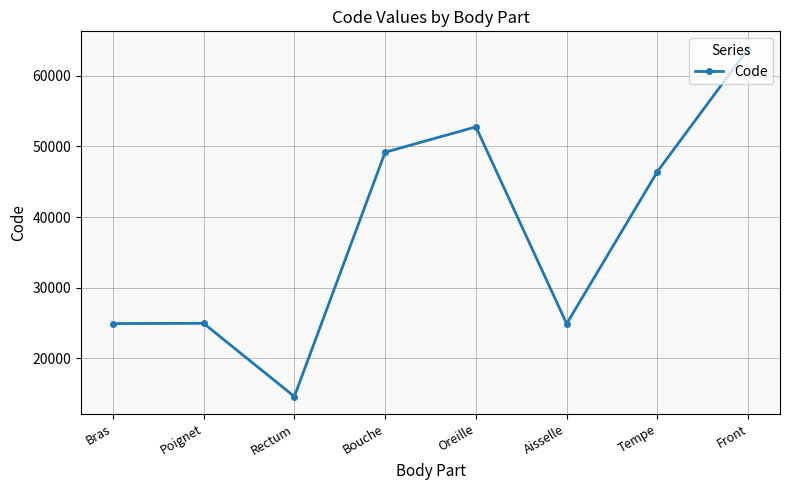

What is the change in value from Bras to Aisselle?

-26